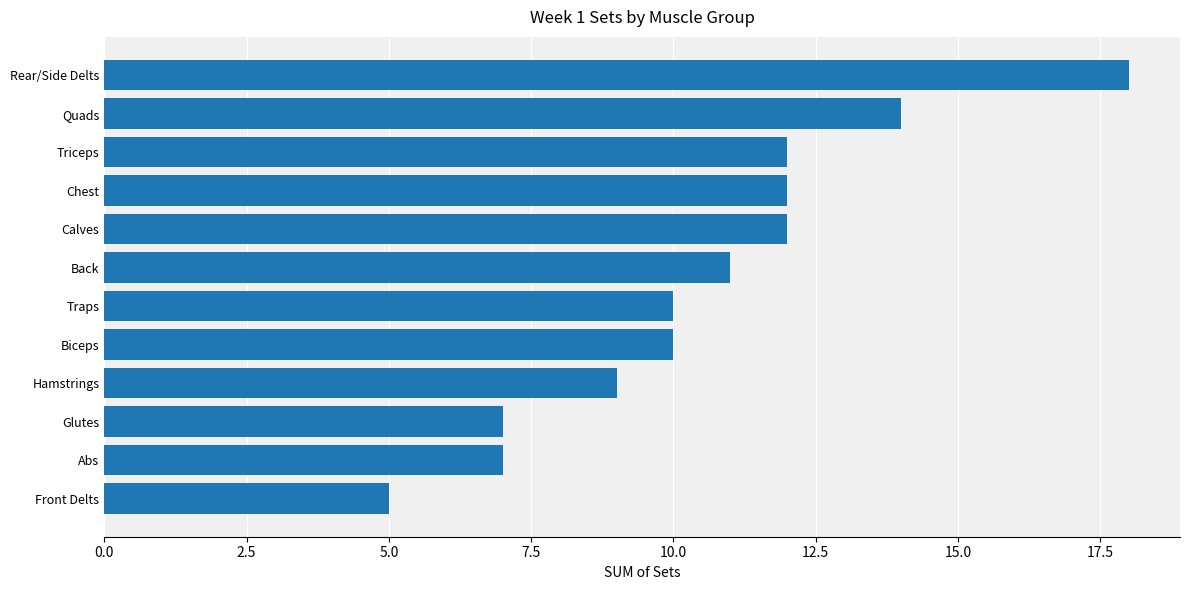

Reading bottom to top, extract all data points from this chart.

5	7	7	9	10	10	11	12	12	12	14	18